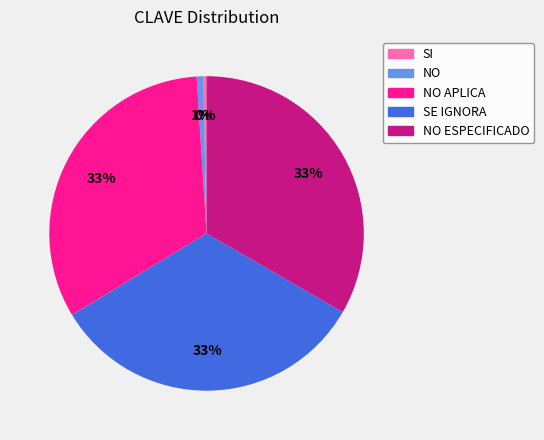

Does any single category account for the majority?

No